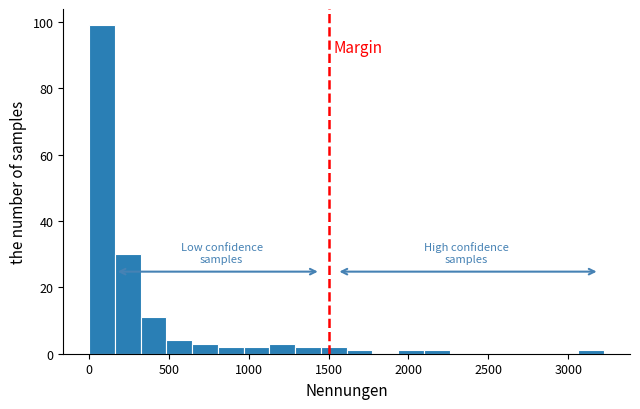

Around what value on the x-axis is the tallest bar? Give the approximate position of its centre, as read against the axis.

100